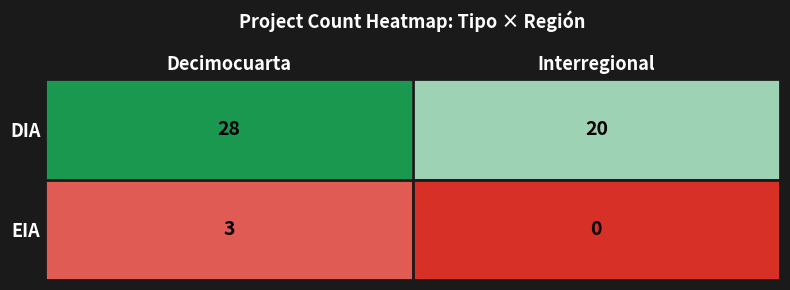

At which category is the sum across all series the highest?

Decimocuarta